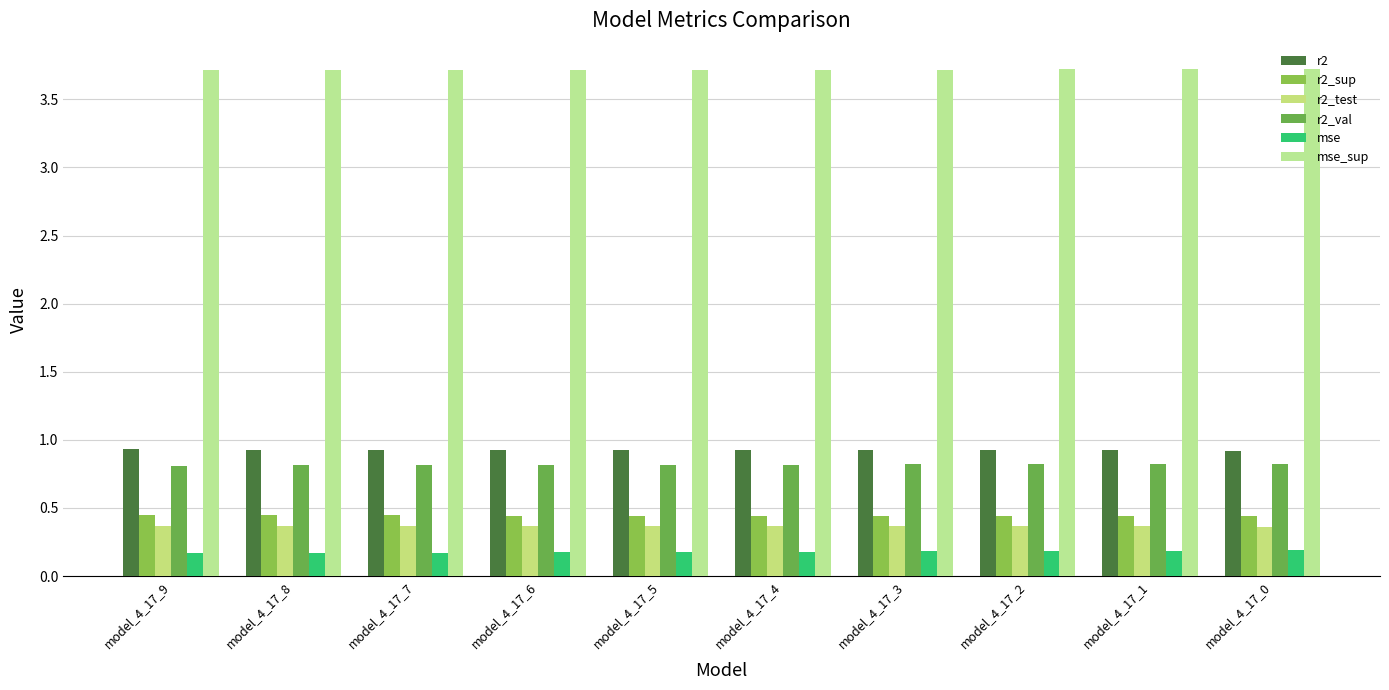

What is the value of the r2 bar at the 9th from the left?

0.9